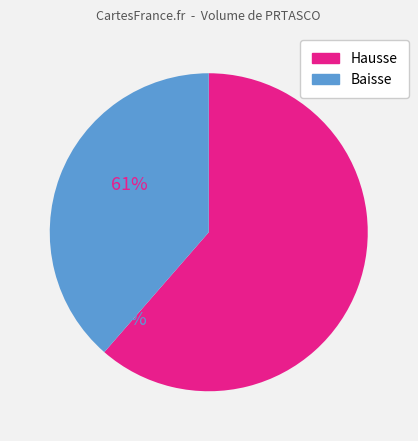

Is there any slice that represents more than half of the pie?

Yes